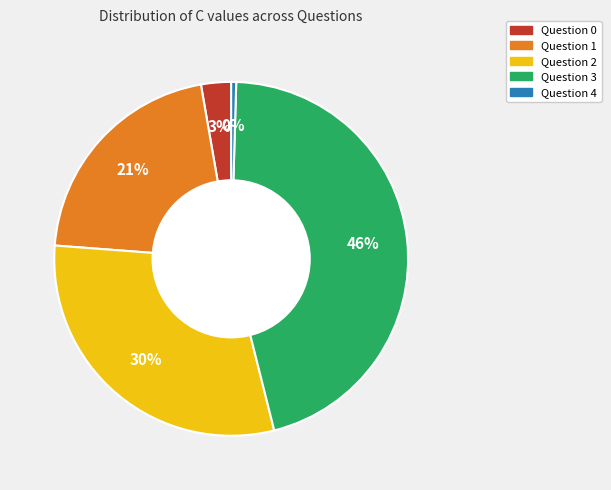

True or false: Question 0 accounts for 3% of the total.

True